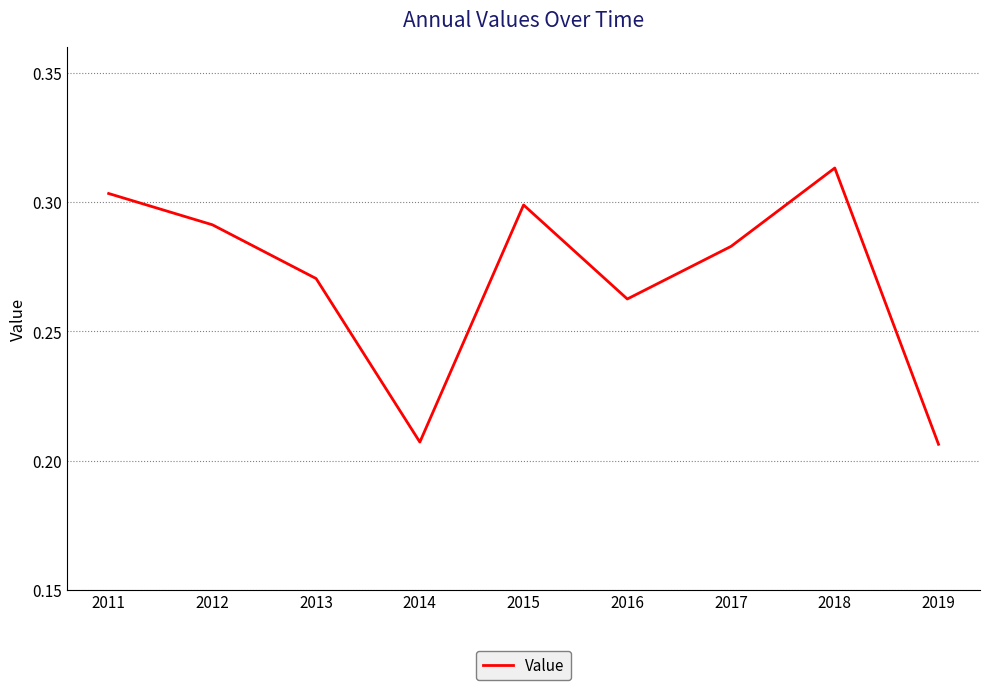

At which category does the data reach its first local valley?

2014